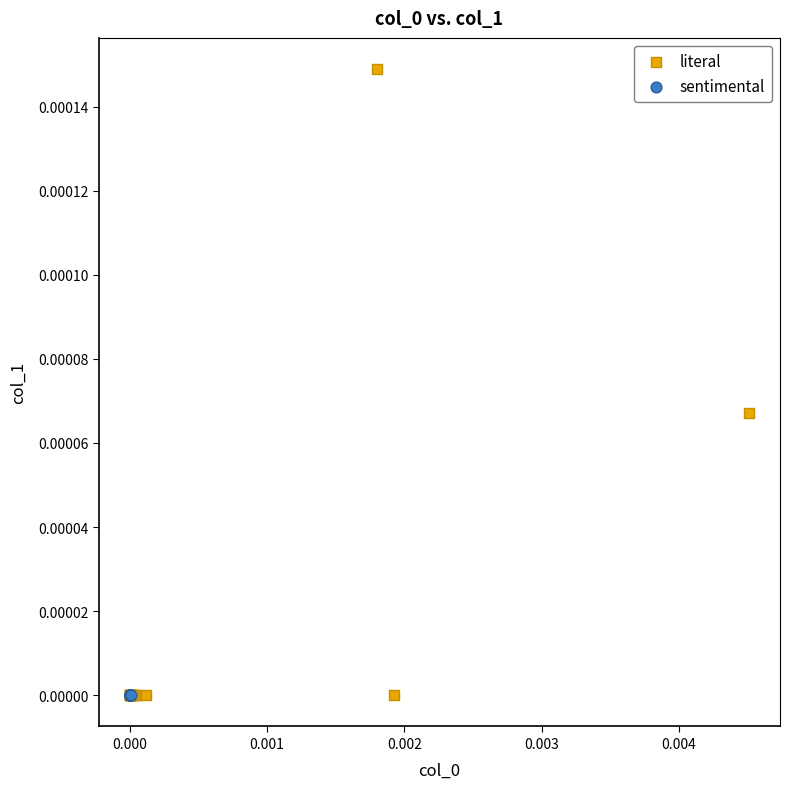

Which series contains the highest Y value?

literal